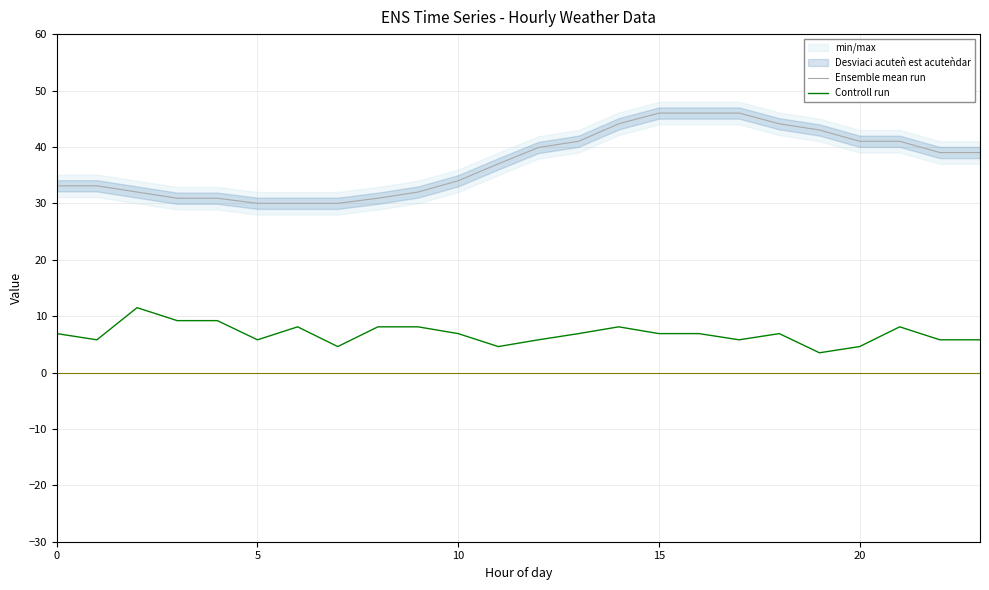

What is the label of the 20th point from the left?

19